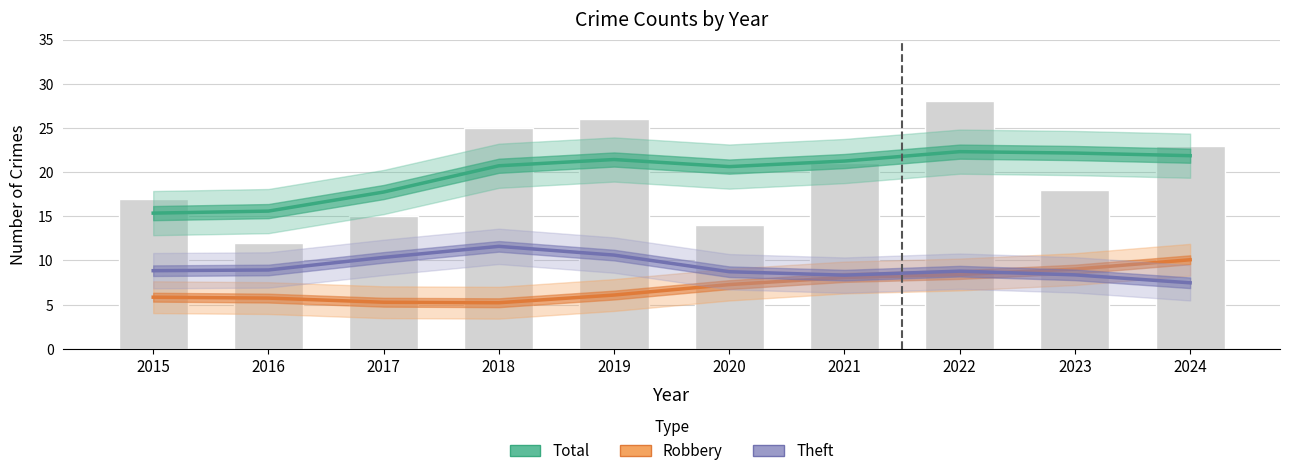

Between 2018 and 2024, which series saw the biggest shift?

Robbery